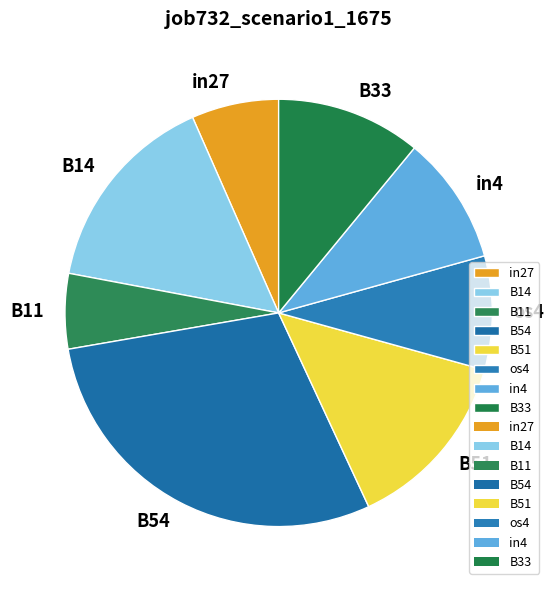

Between in27 and B33, which is larger?

B33